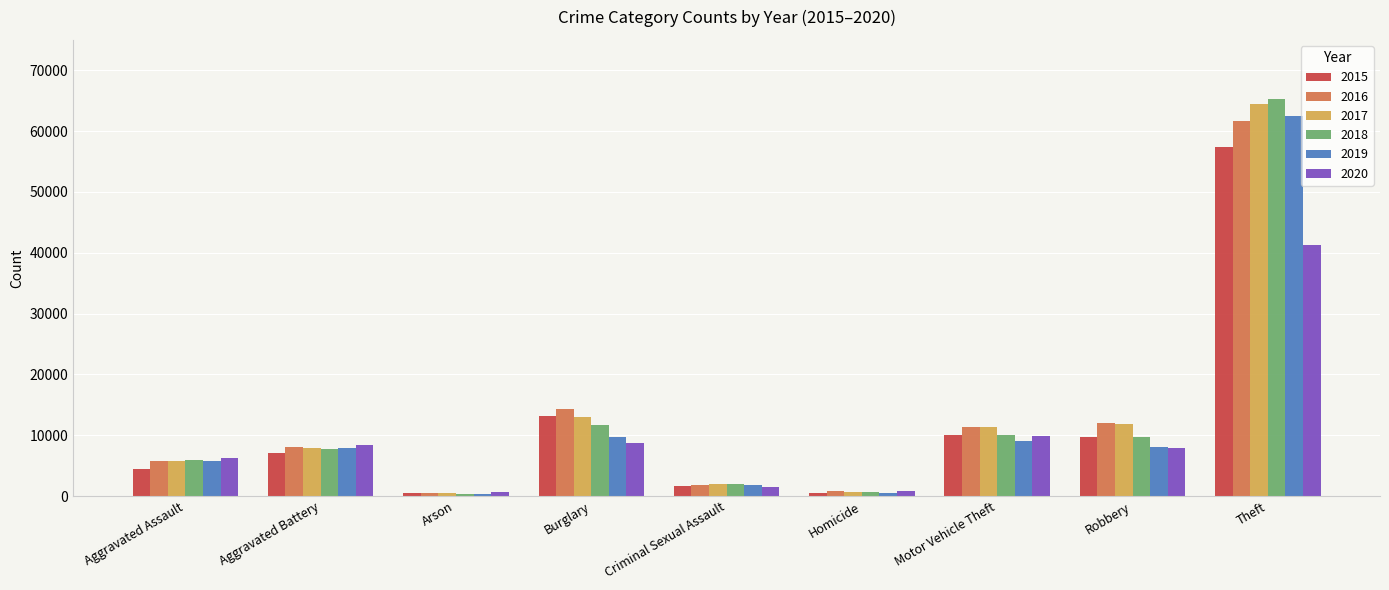

Is it true that 2019 equals 101376 at Theft?

False